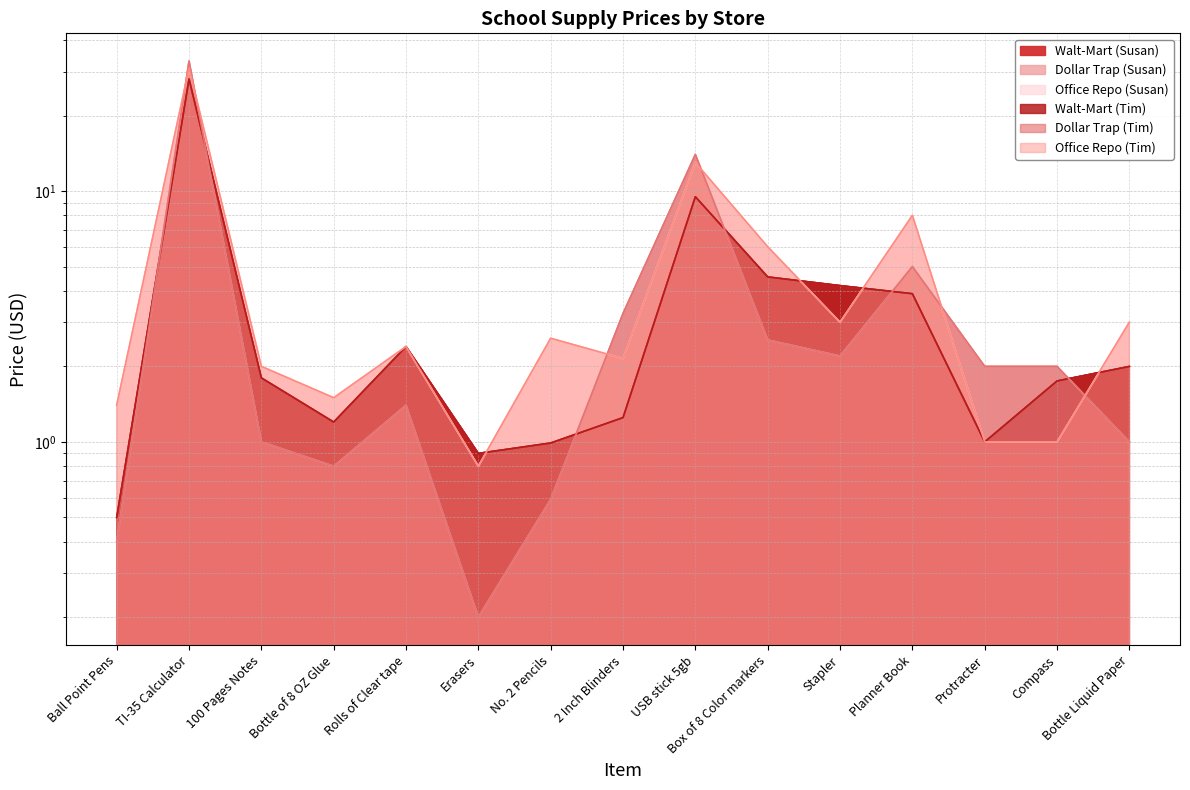

How many lines are shown in the chart?

6